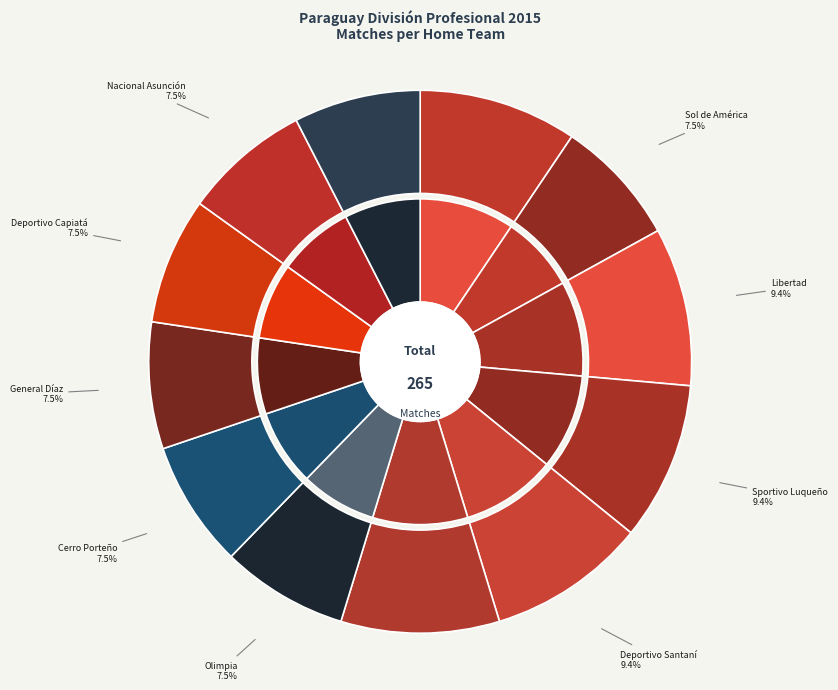

Which category has the smallest portion of the pie?

Sol de América